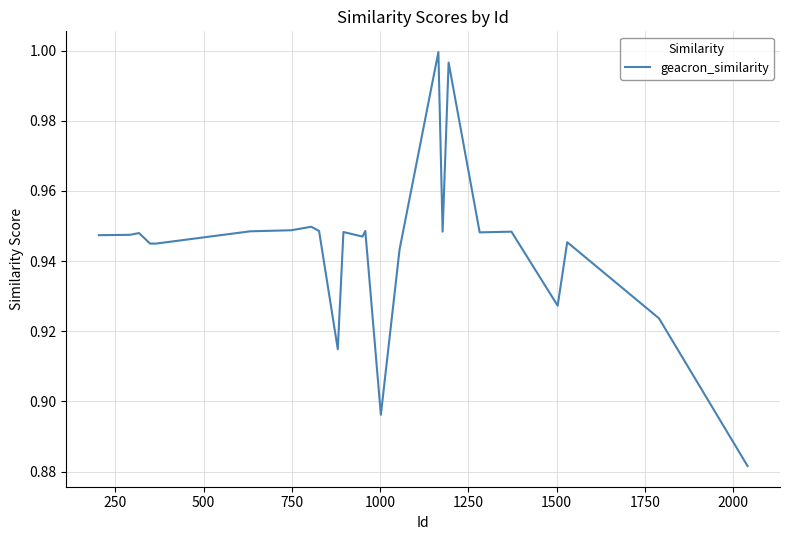

Does the chart display data point markers on the line(s)?

No